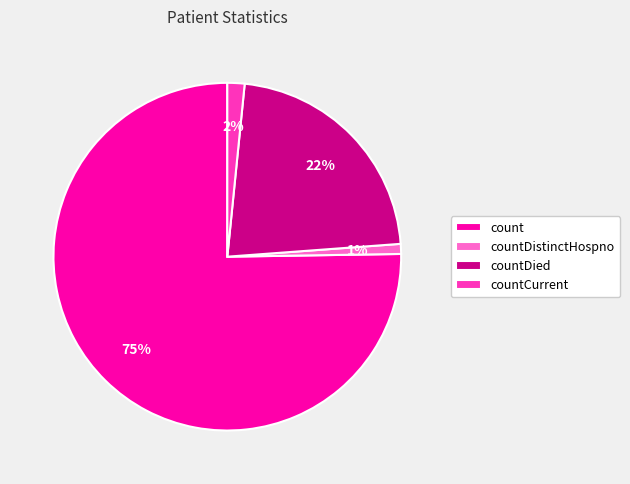

Which category has the biggest portion of the pie?

count